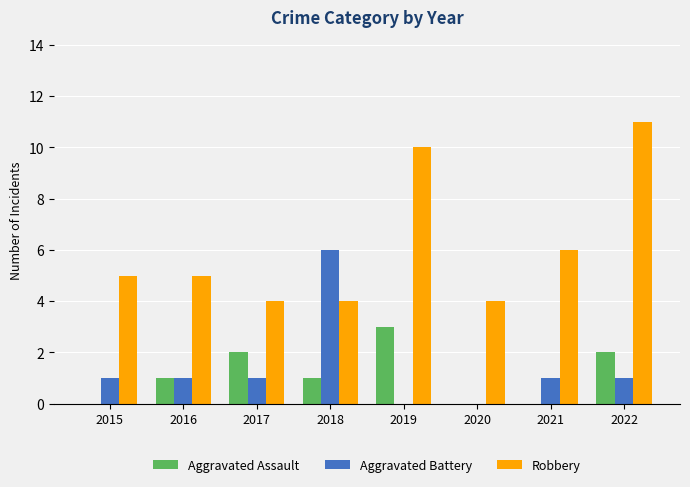

What is the sum of all Robbery values?

49